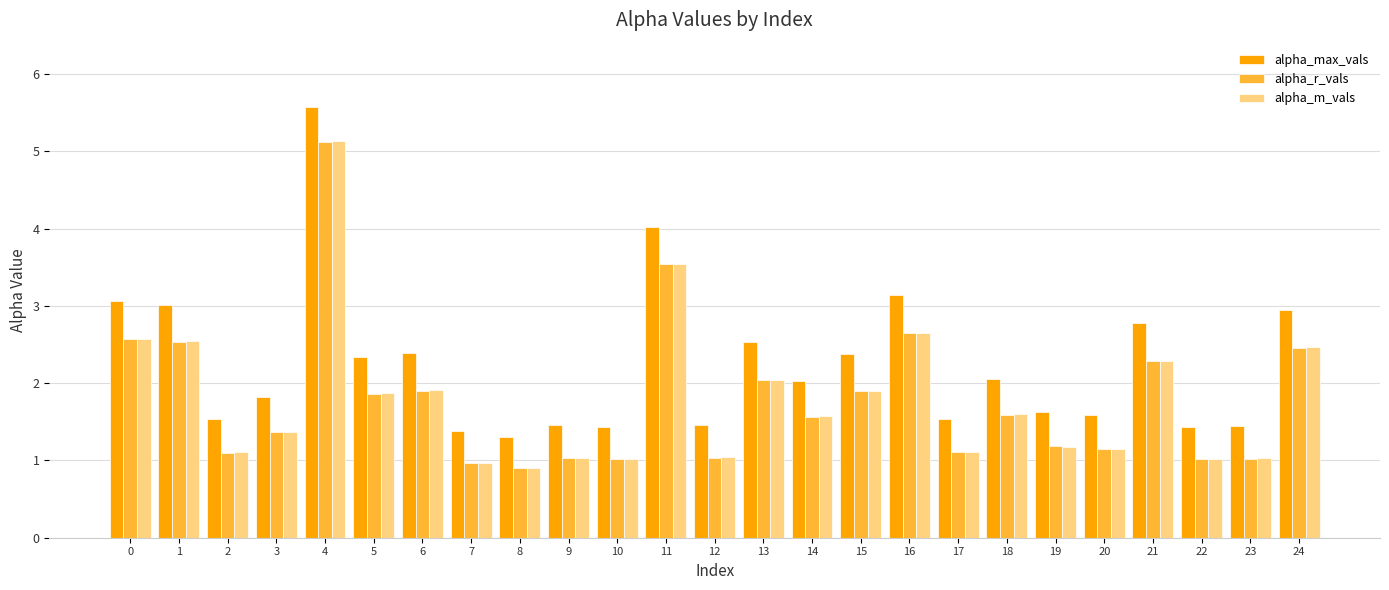

Which series has the largest total across all categories?

alpha_max_vals